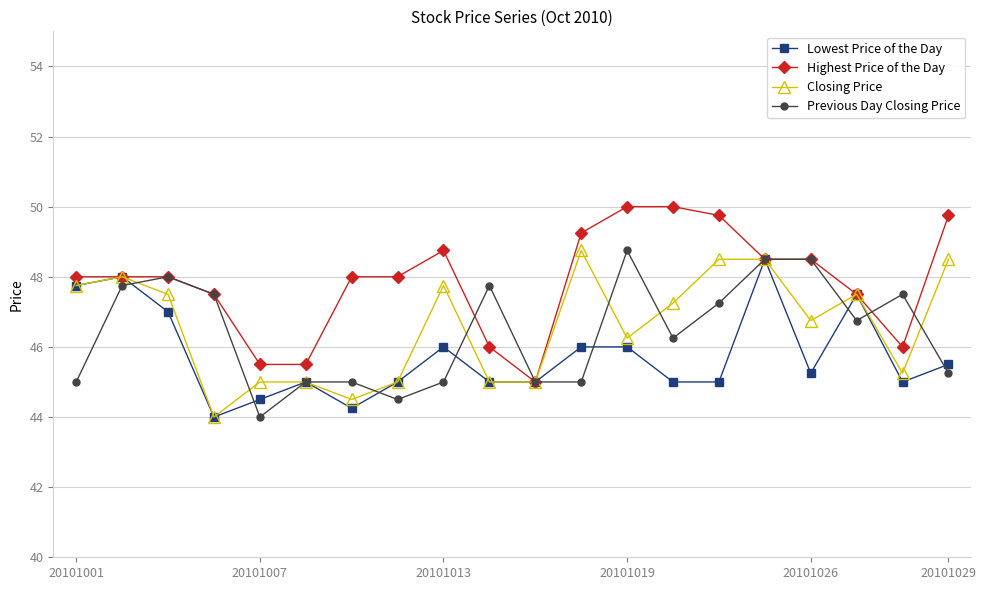

What is the maximum value shown in the chart?

50.0